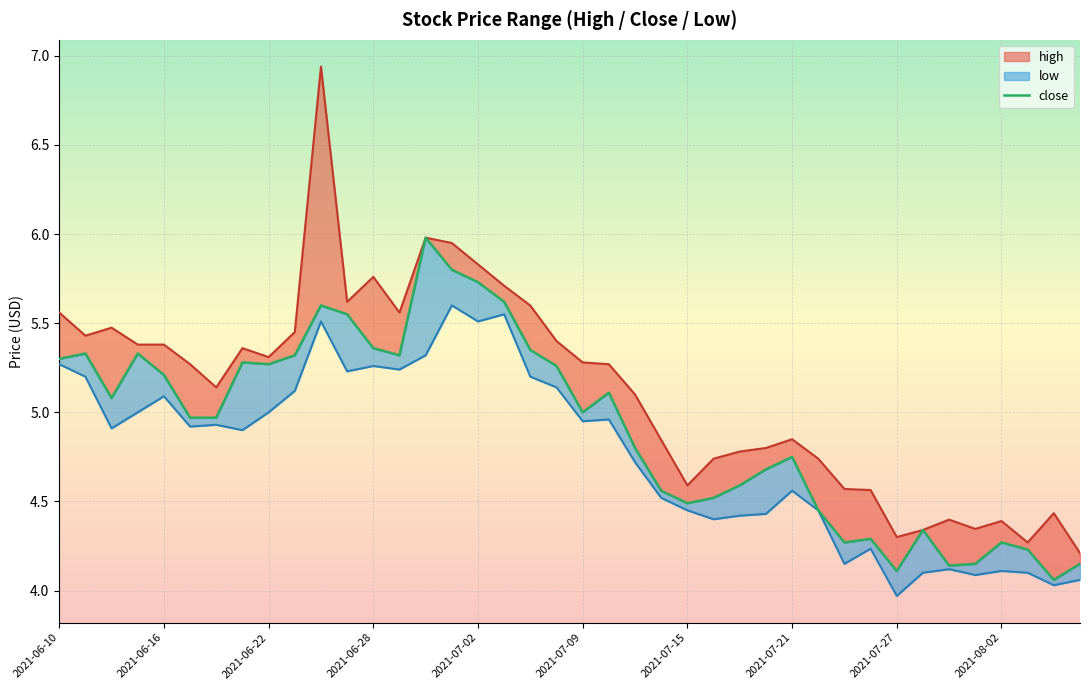

What is the value of the low_line point at the 9th from the left?

5.0